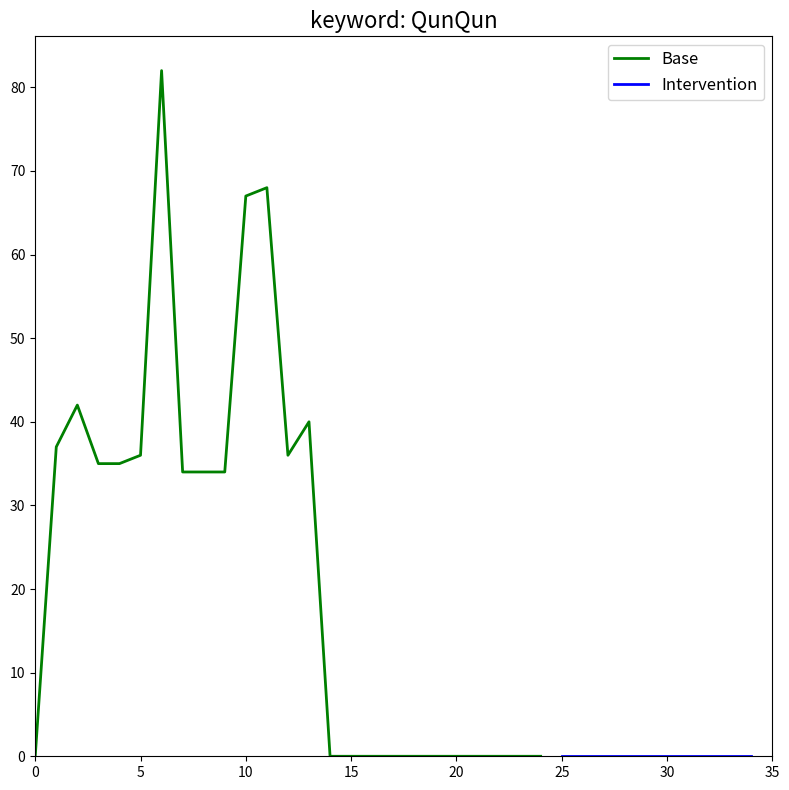

Is it true that Base equals -26.7 at 17?

False